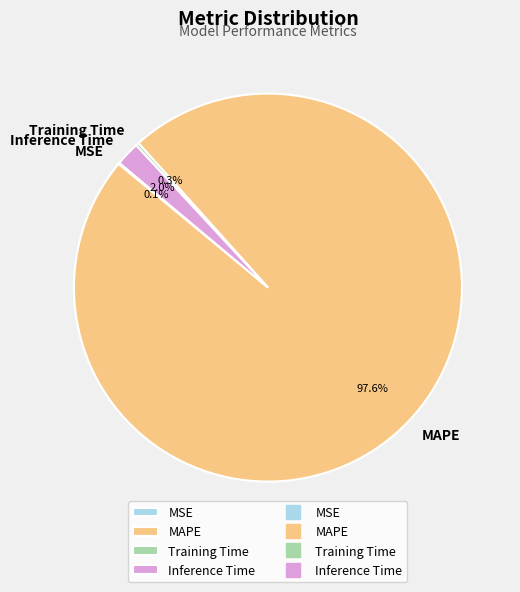

Does MAPE represent more than half of the total?

Yes